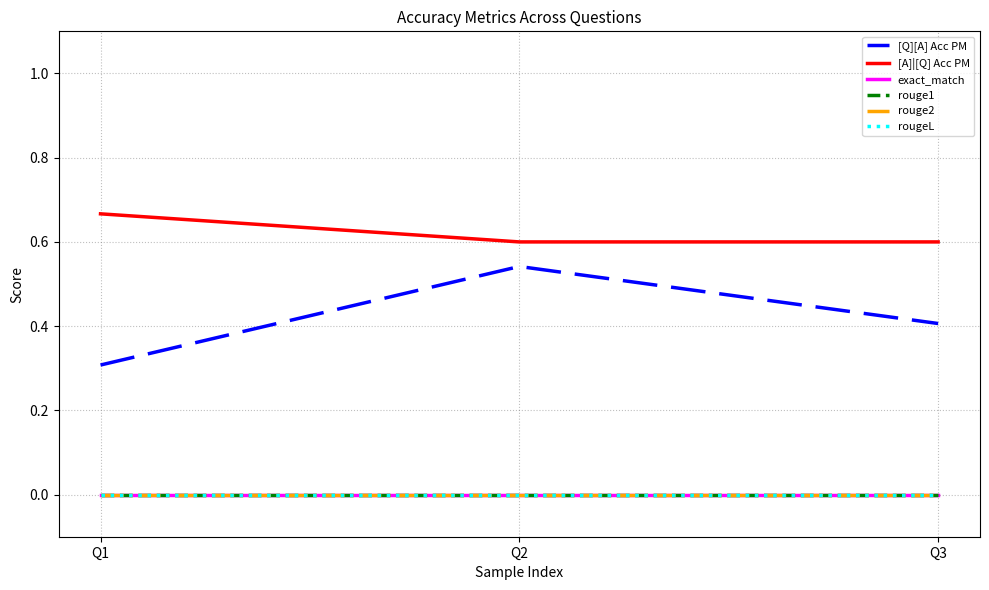

Is it true that [A]|[Q] Acc PM equals 0.7 at Q1?

True